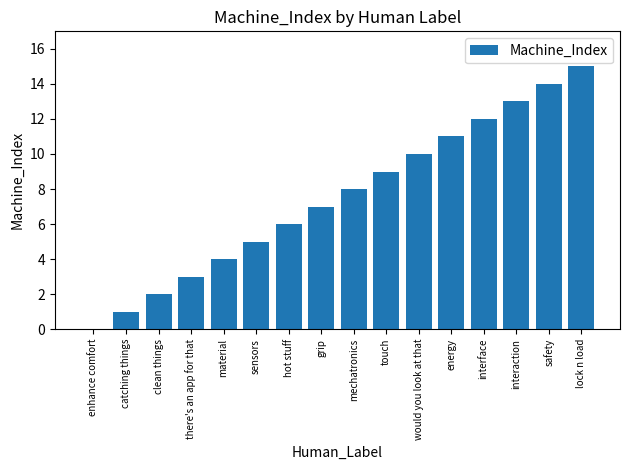

What is the sum of all values?

120